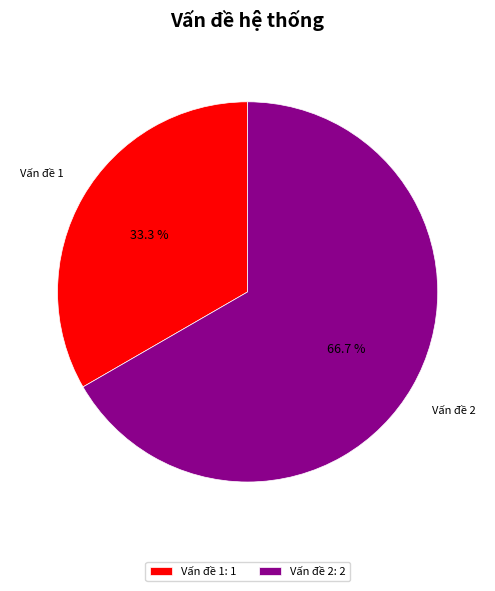

What is the total percentage of Vấn đề 1 and Vấn đề 2?

100.0%